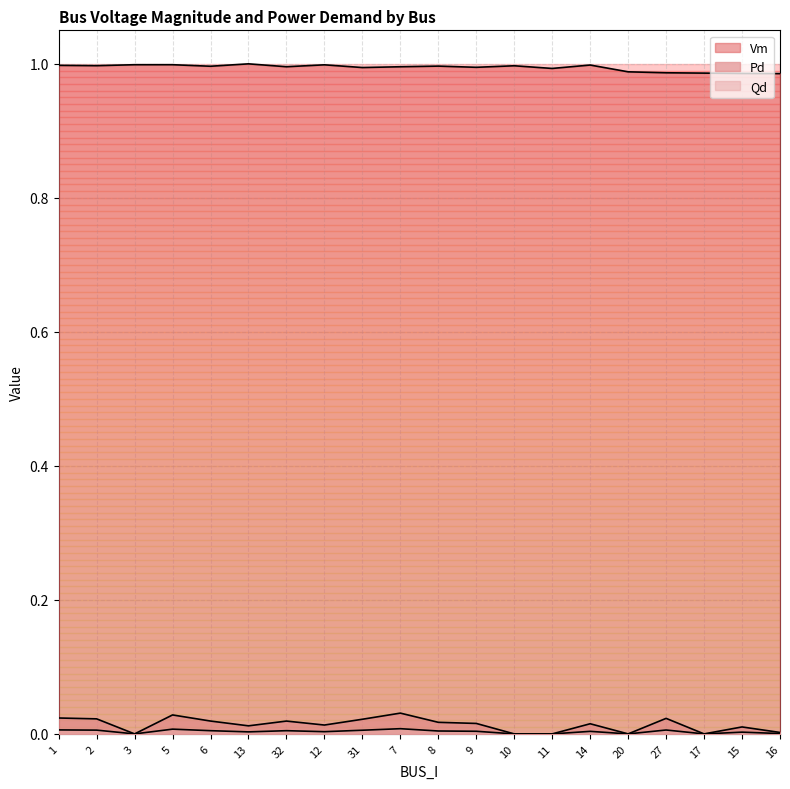

Rank the categories by Pd value from lowest to highest.

3, 10, 11, 20, 17, 16, 15, 13, 12, 14, 9, 8, 32, 6, 31, 2, 27, 1, 5, 7